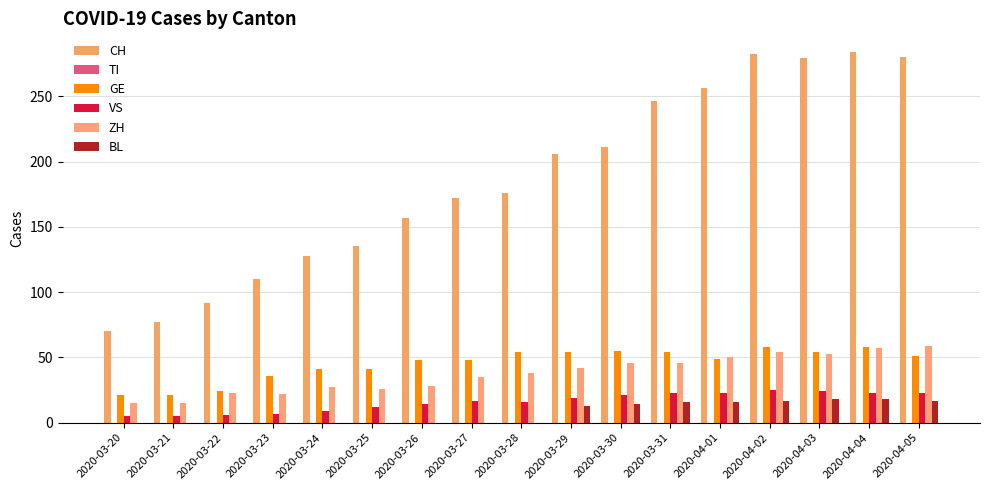

What is the highest value of the VS series?

25